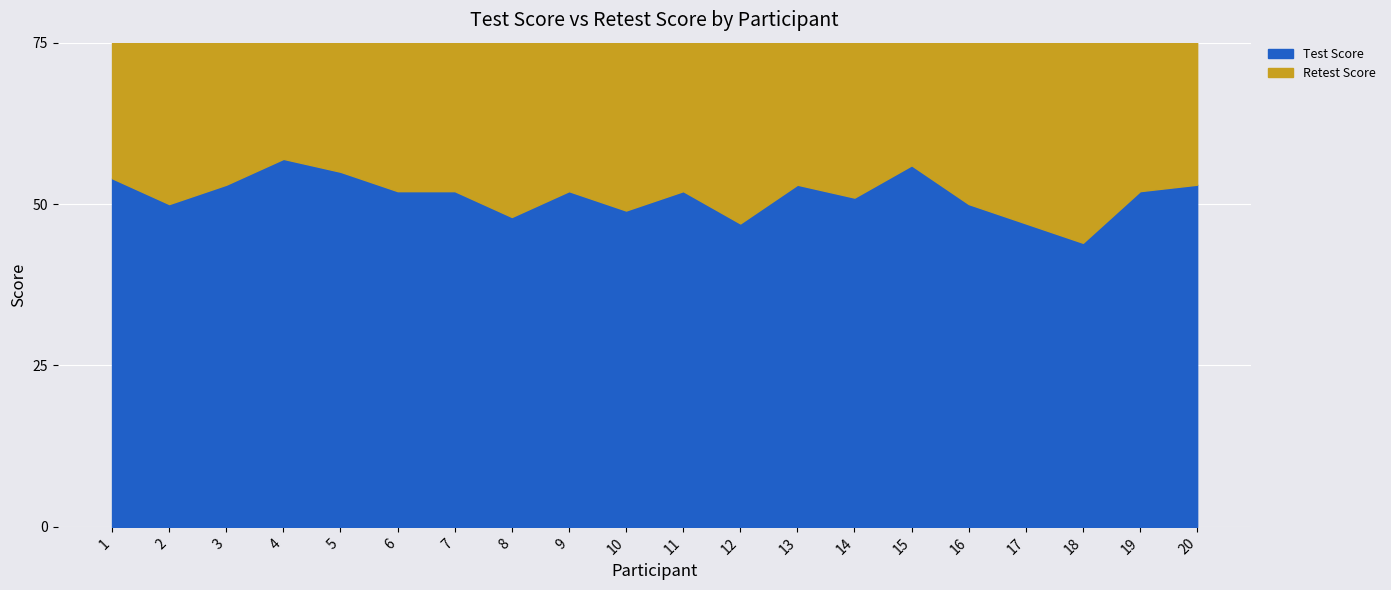

Where is the first local maximum for Test Score?

4